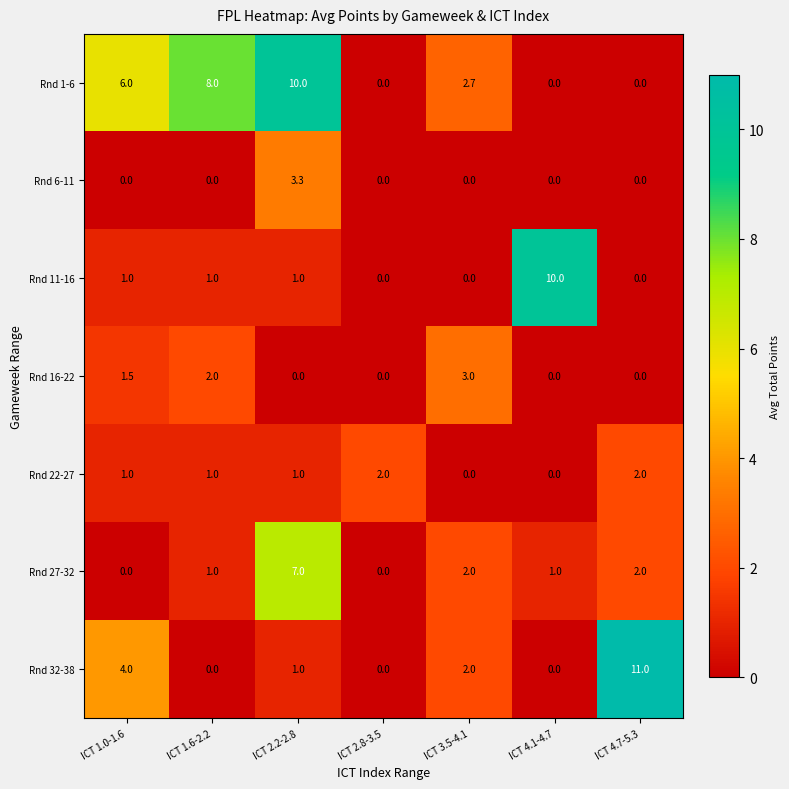

At which category is the sum across all series the highest?

ICT 2.2-2.8